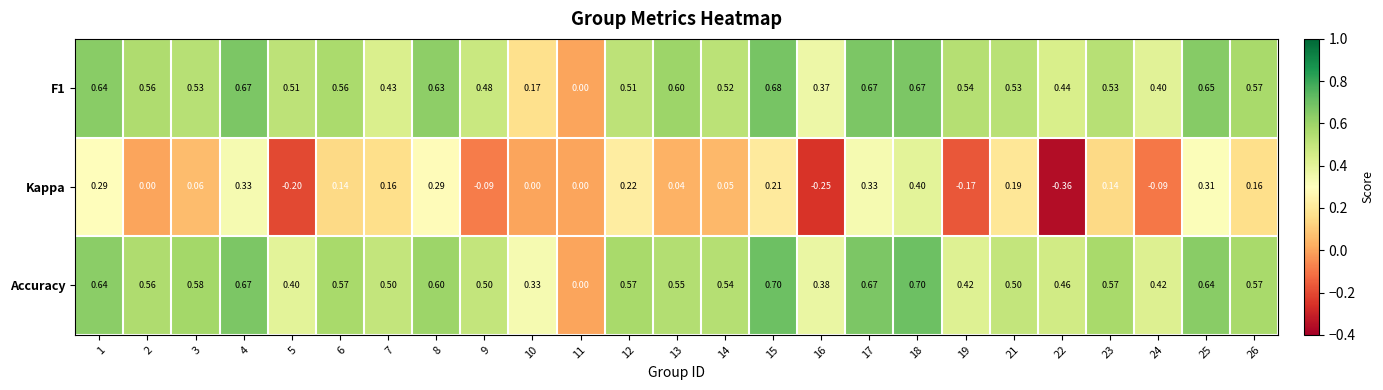

Rank the series at 3 from highest to lowest value.

Accuracy, F1, Kappa